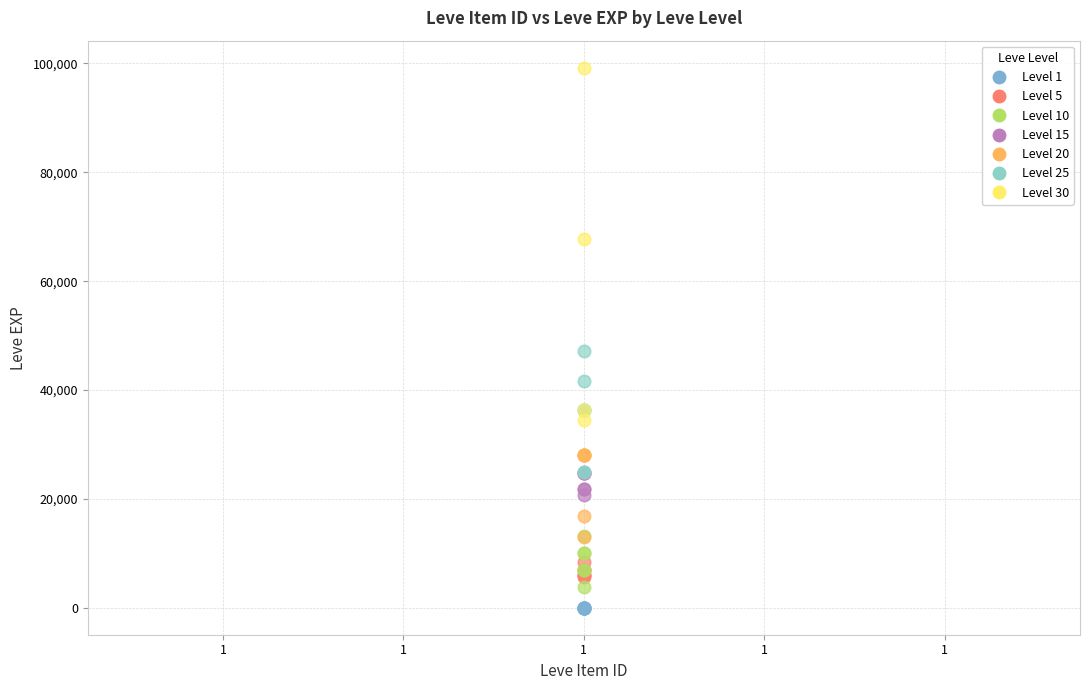

Which series reaches the maximum Y coordinate?

Level 30